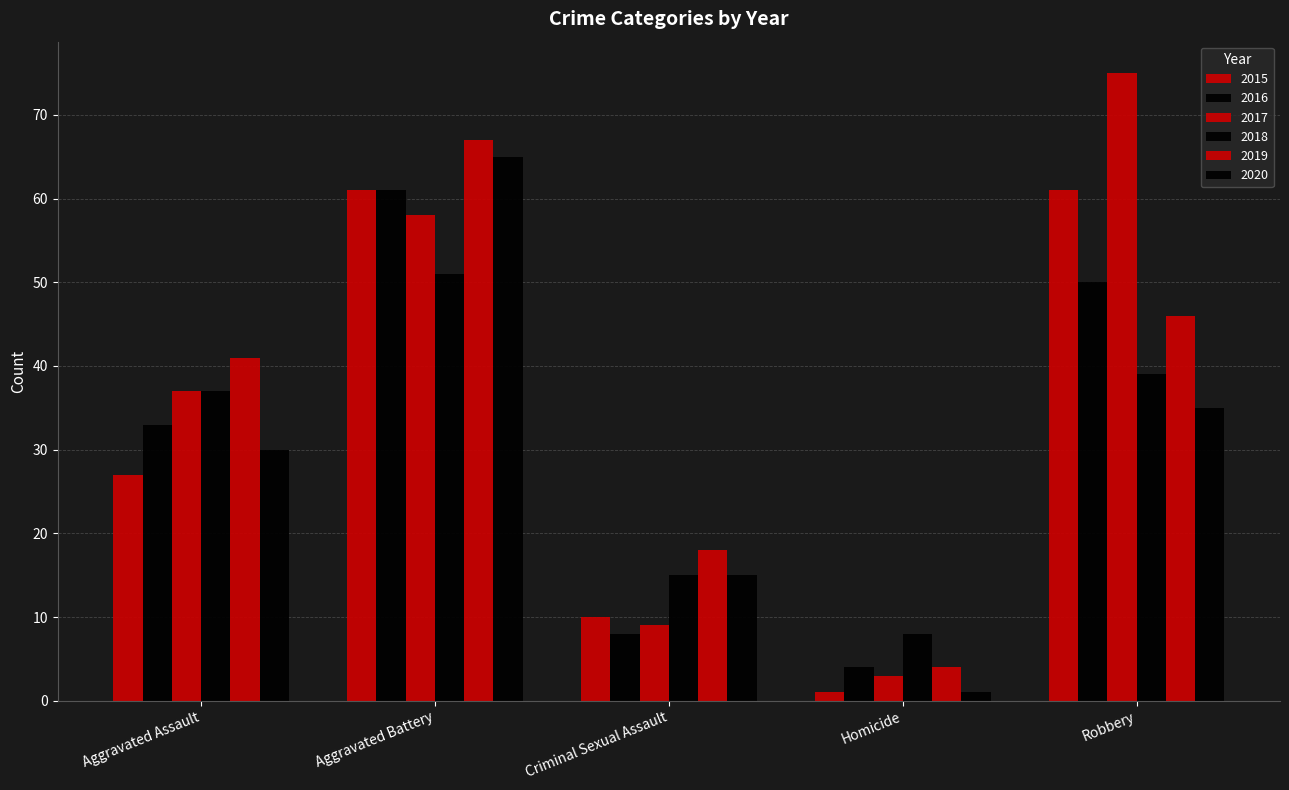

How many data points in 2018 are less than 37?

2